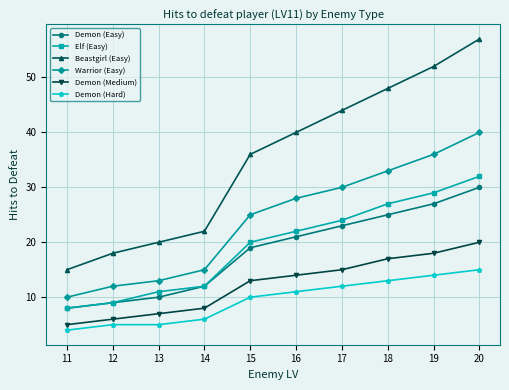

What is the minimum value shown in the chart?

4